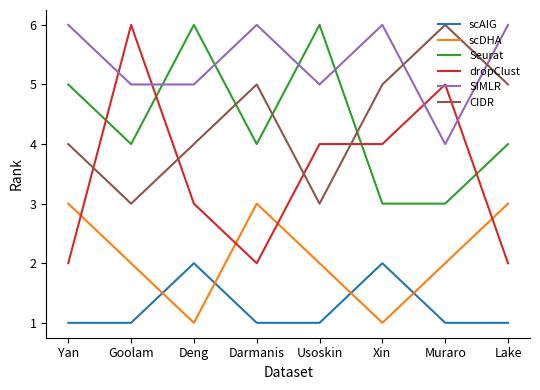

Reading left to right, what are all the values shown in this chart?

scAIG: Yan=1	Goolam=1	Deng=2	Darmanis=1	Usoskin=1	Xin=2	Muraro=1	Lake=1
scDHA: Yan=3	Goolam=2	Deng=1	Darmanis=3	Usoskin=2	Xin=1	Muraro=2	Lake=3
Seurat: Yan=5	Goolam=4	Deng=6	Darmanis=4	Usoskin=6	Xin=3	Muraro=3	Lake=4
dropClust: Yan=2	Goolam=6	Deng=3	Darmanis=2	Usoskin=4	Xin=4	Muraro=5	Lake=2
SIMLR: Yan=6	Goolam=5	Deng=5	Darmanis=6	Usoskin=5	Xin=6	Muraro=4	Lake=6
CIDR: Yan=4	Goolam=3	Deng=4	Darmanis=5	Usoskin=3	Xin=5	Muraro=6	Lake=5